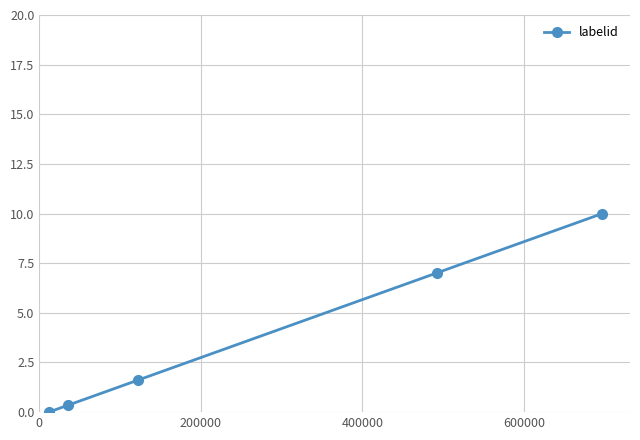

What is the greatest value displayed?

10.0